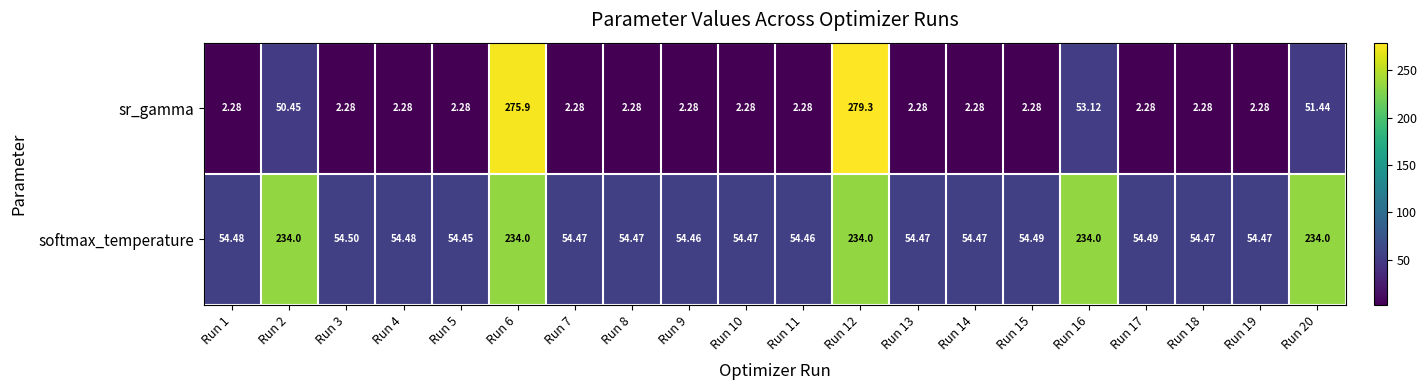

Is the value of sr_gamma at Run 2 greater than the value of softmax_temperature at Run 17?

No